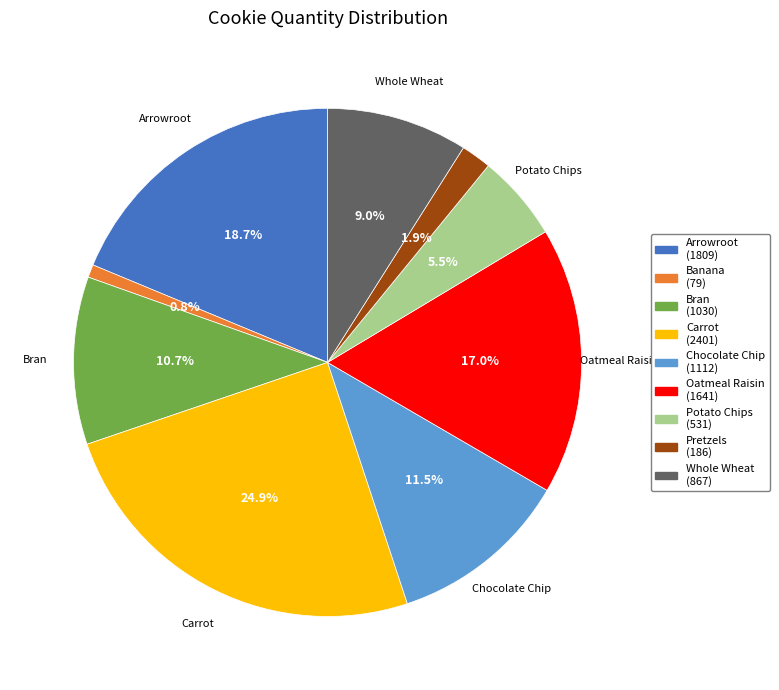

Does any single category account for the majority?

No